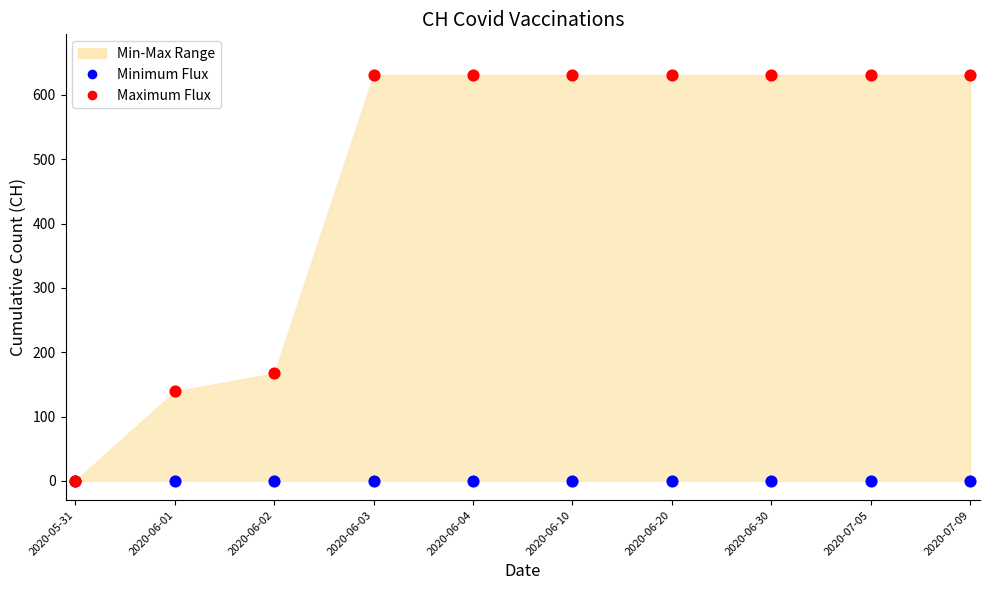

Across all series, what Y value is closest to 315?

167